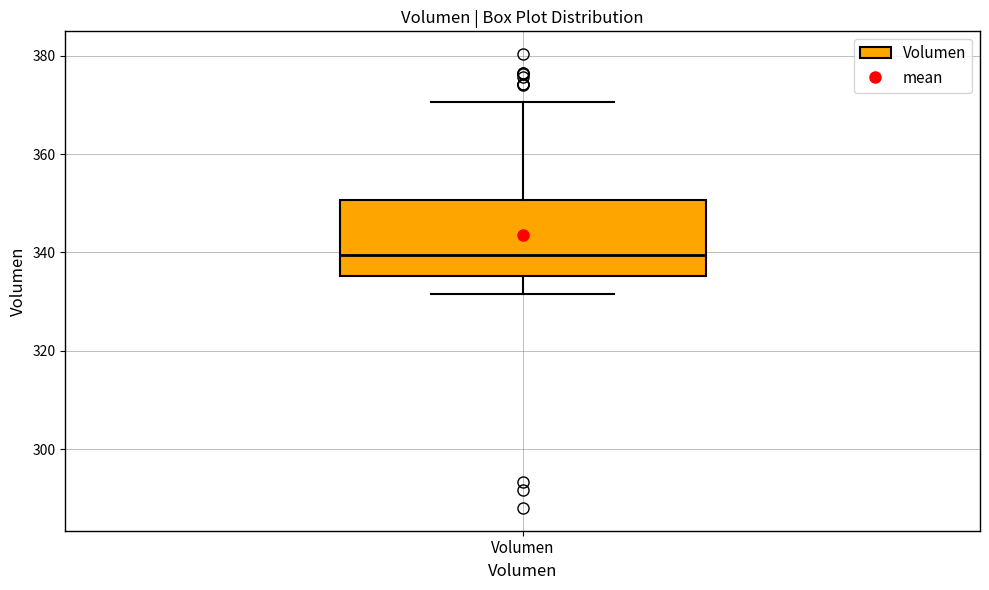

Where does the median line of the box for Volumen sit on the y-axis? The values are not printed on the chart, so give them approximately, as read against the axis.

340